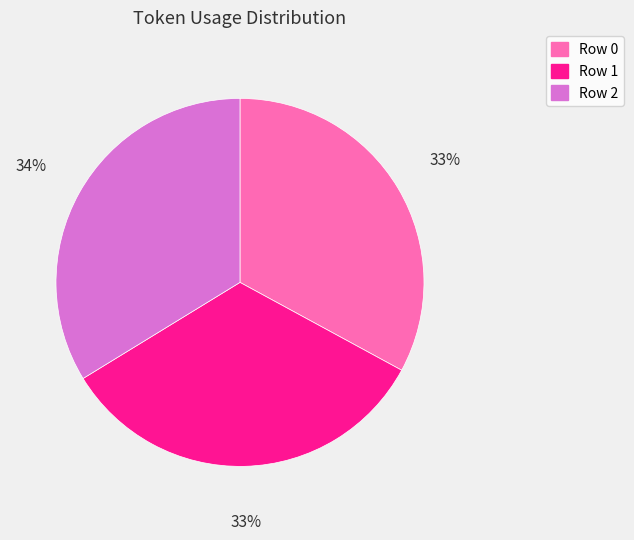

How many segments does this pie chart have?

3